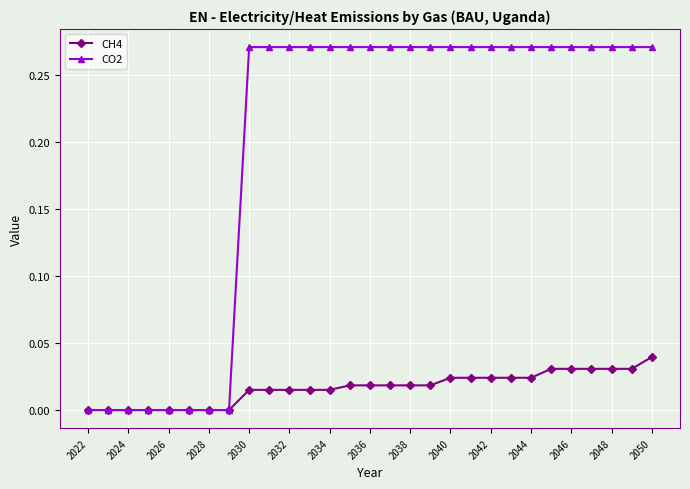

Which series has the largest range (max minus min)?

CO2